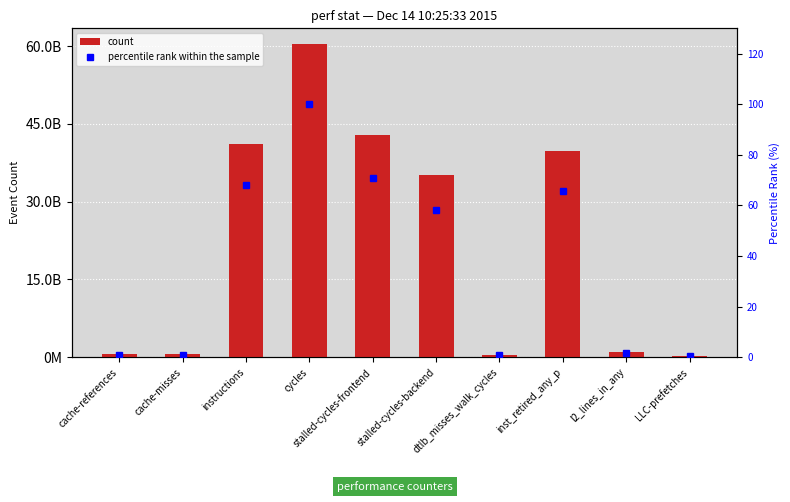

Reading left to right, extract all data points from this chart.

count: cache-references=622789812.0	cache-misses=560901486.0	instructions=41058831577.0	cycles=60409499912.0	stalled-cycles-frontend=42849312956.0	stalled-cycles-backend=35093858788.0	dtlb_misses_walk_cycles=463700788.0	inst_retired_any_p=39747078937.0	l2_lines_in_any=903122532.0	LLC-prefetches=276275025.0
percentile rank within the sample: cache-references=1.0	cache-misses=0.9	instructions=68.0	cycles=100.0	stalled-cycles-frontend=70.9	stalled-cycles-backend=58.1	dtlb_misses_walk_cycles=0.8	inst_retired_any_p=65.8	l2_lines_in_any=1.5	LLC-prefetches=0.5